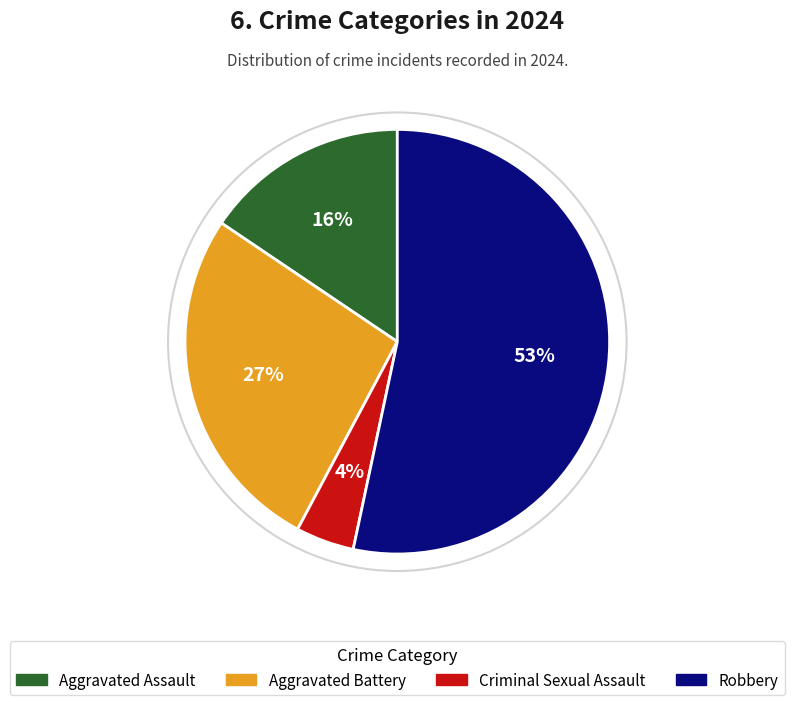

Do Robbery and Criminal Sexual Assault together represent more than half of the pie?

Yes